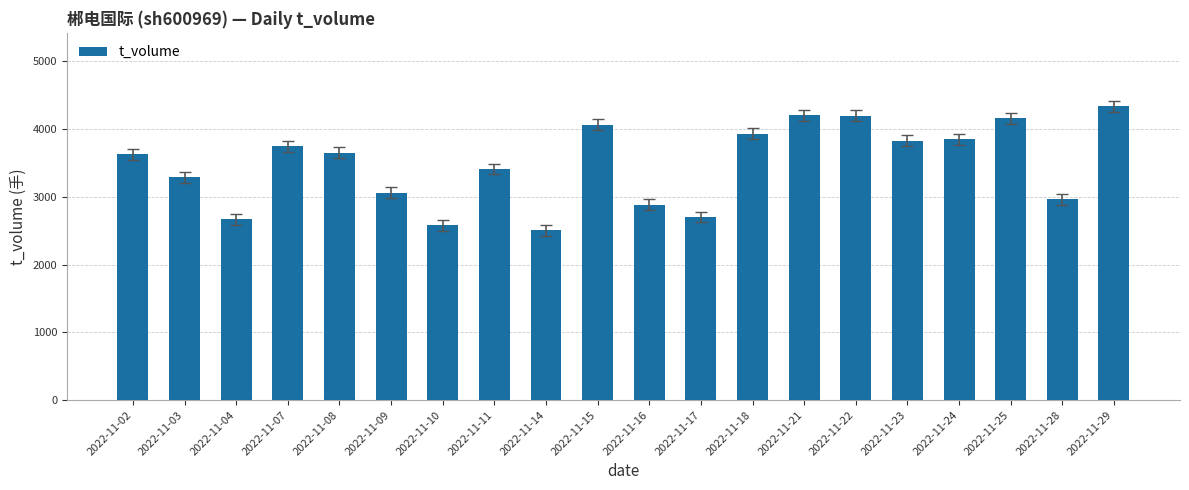

What is the sum of all values?

69631